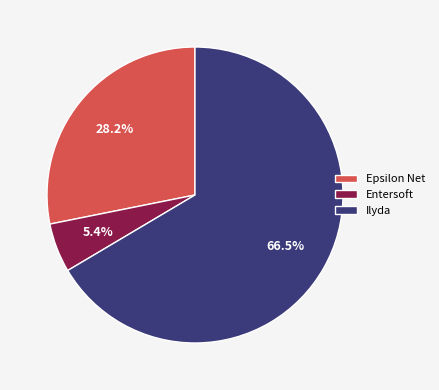

Which category accounts for the majority?

Ilyda